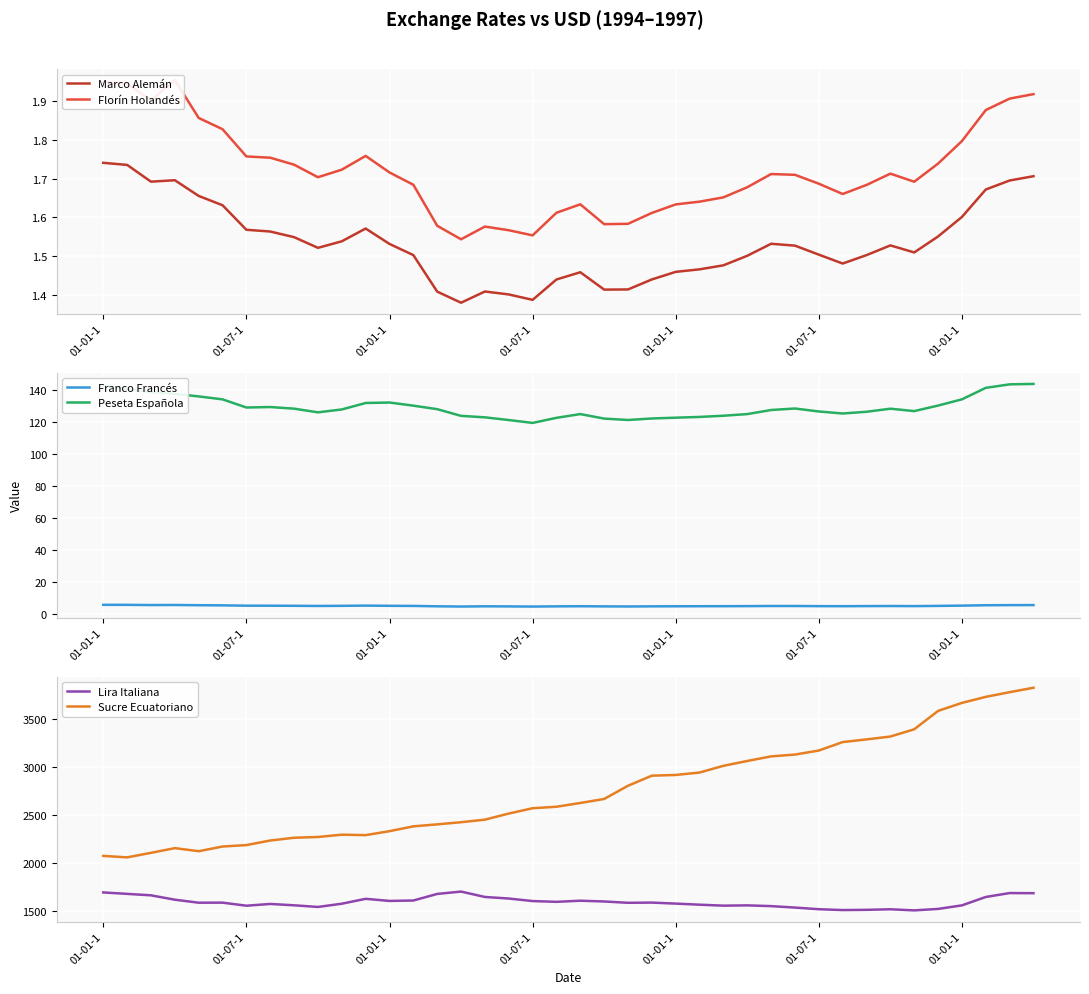

What is the maximum value for Peseta Española?

144.0